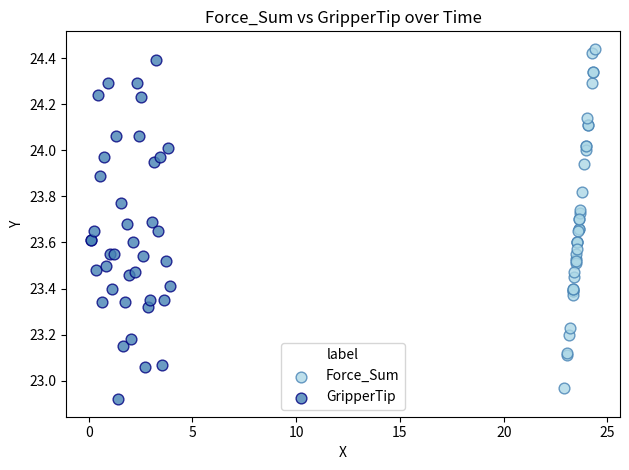

Which series contains the highest Y value?

Force_Sum